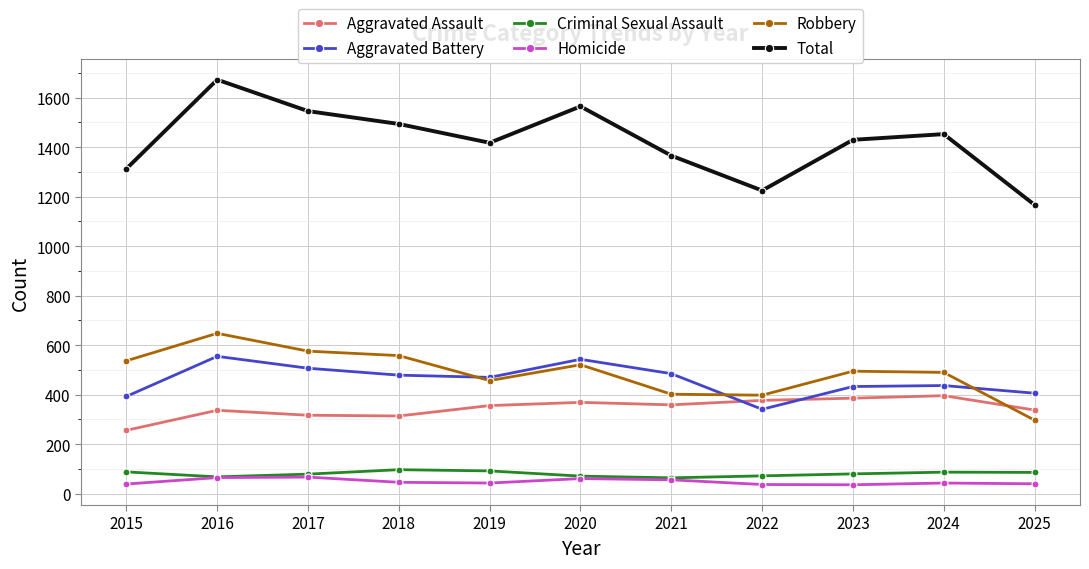

How many lines are shown in the chart?

6